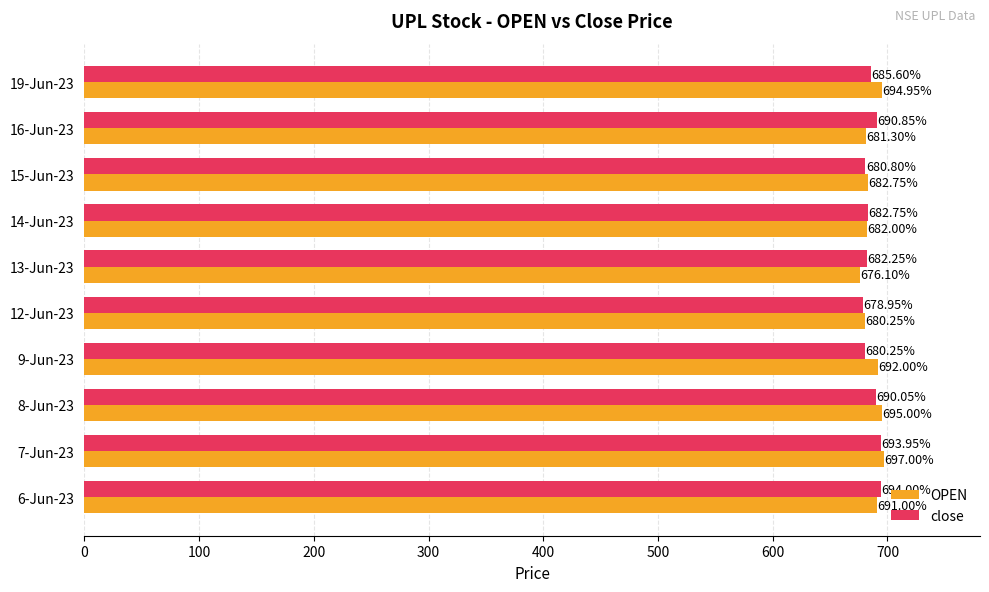

Which series has the largest range (max minus min)?

OPEN